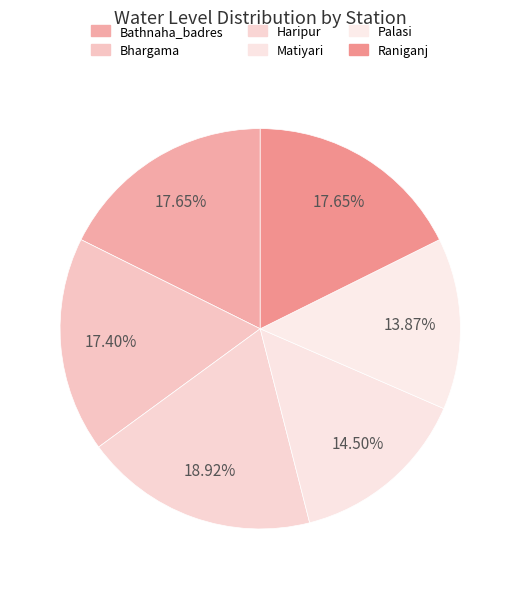

The Bhargama slice represents 17% of the pie. True or false?

True